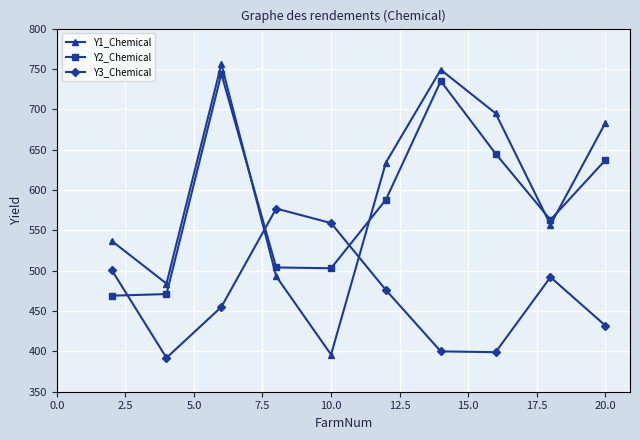

True or false: Y3_Chemical and Y1_Chemical cross at least once.

True